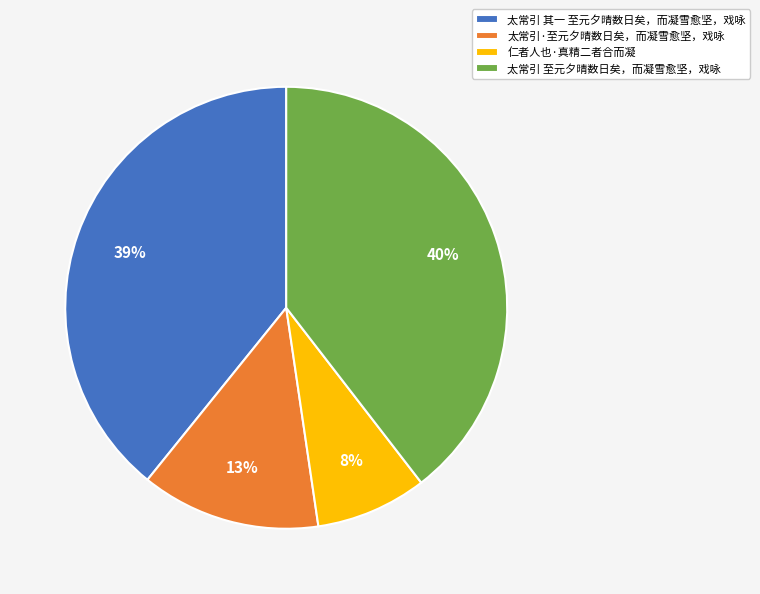

How many slices are in this pie chart?

4